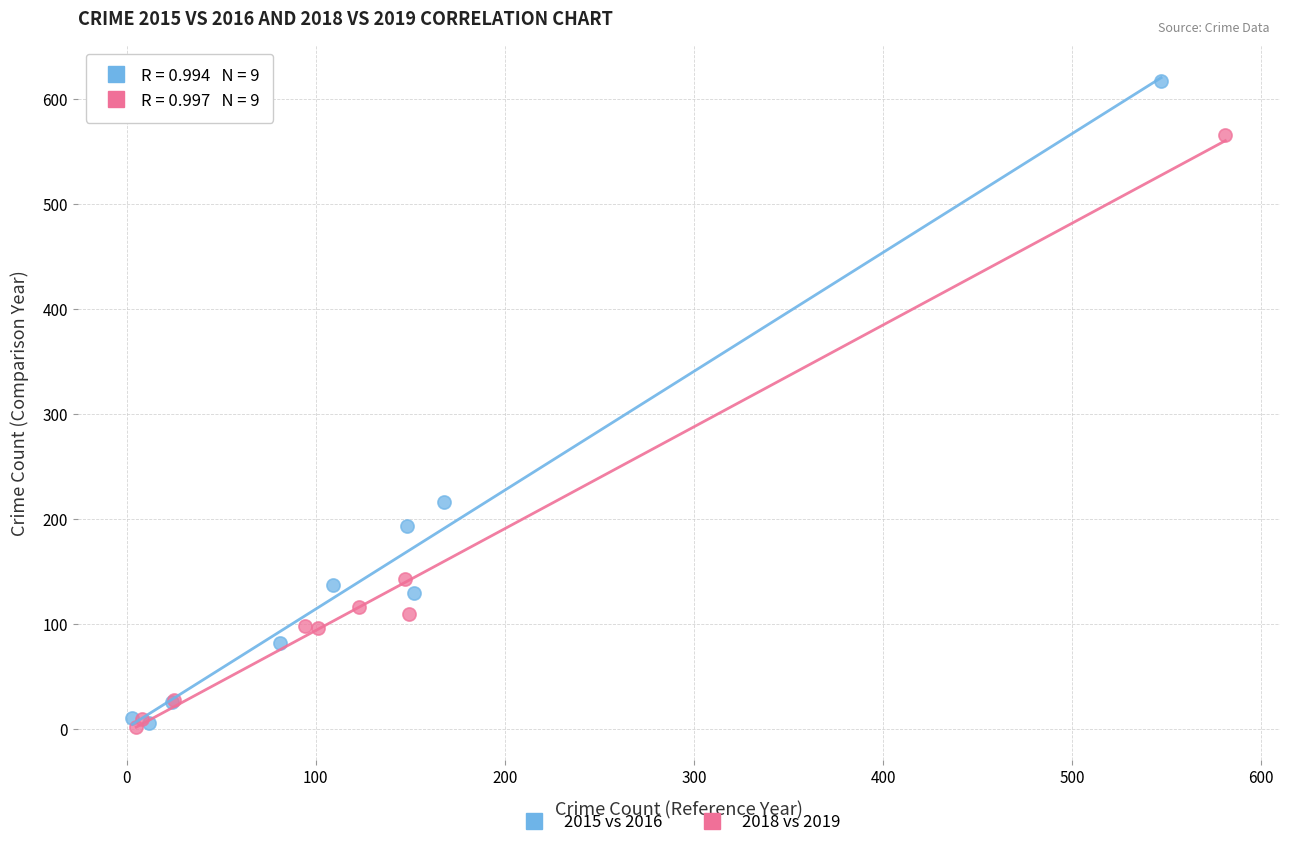

Which series has the widest spread of Y values?

2015 vs 2016